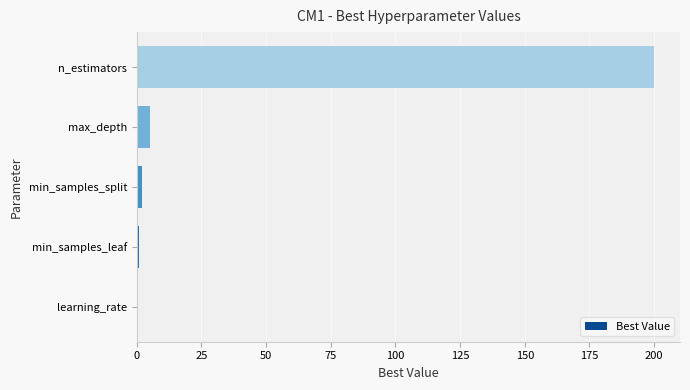

Are the bars grouped side by side (vs. stacked)?

No